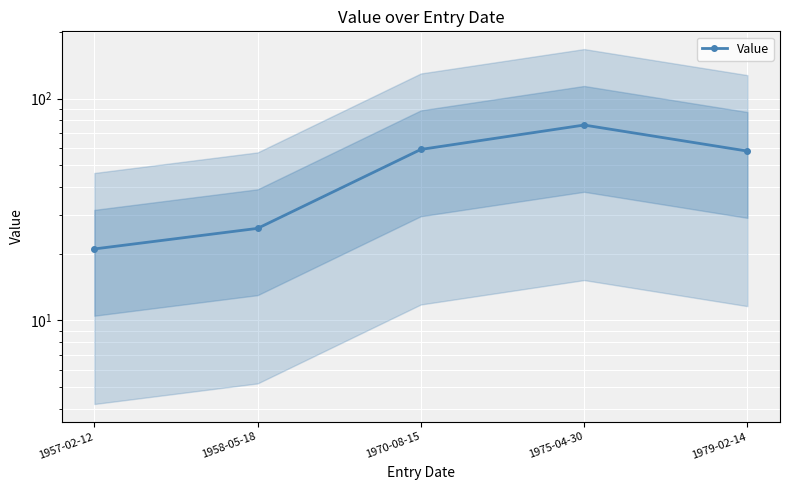

How many lines are shown in the chart?

1